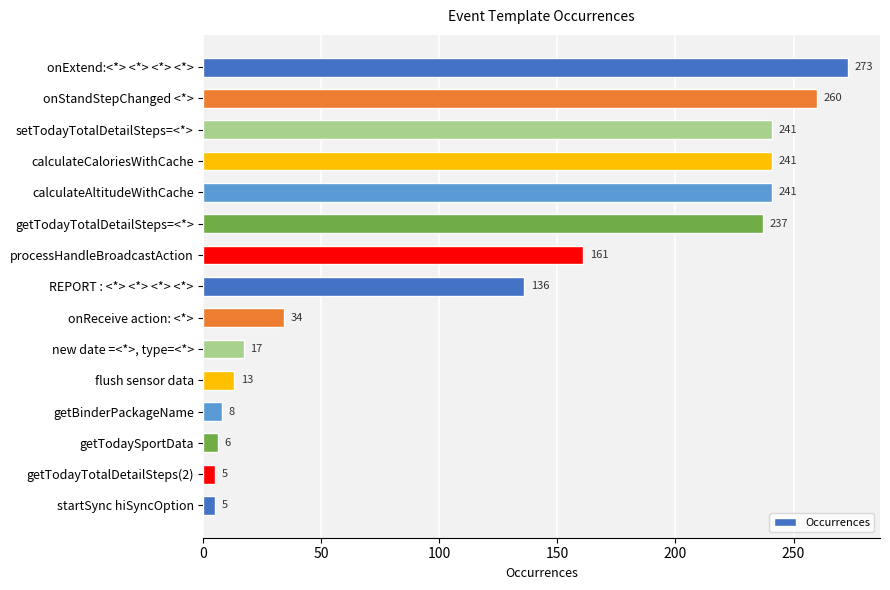

Reading bottom to top, what are all the values shown in this chart?

5	5	6	8	13	17	34	136	161	237	241	241	241	260	273